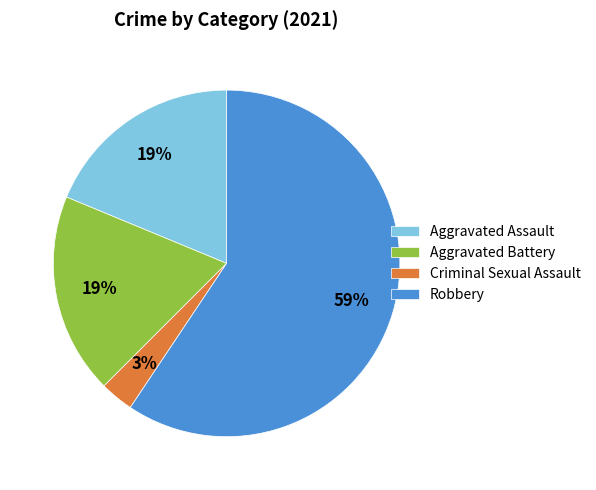

Combined, do Robbery and Aggravated Battery account for over 50%?

Yes